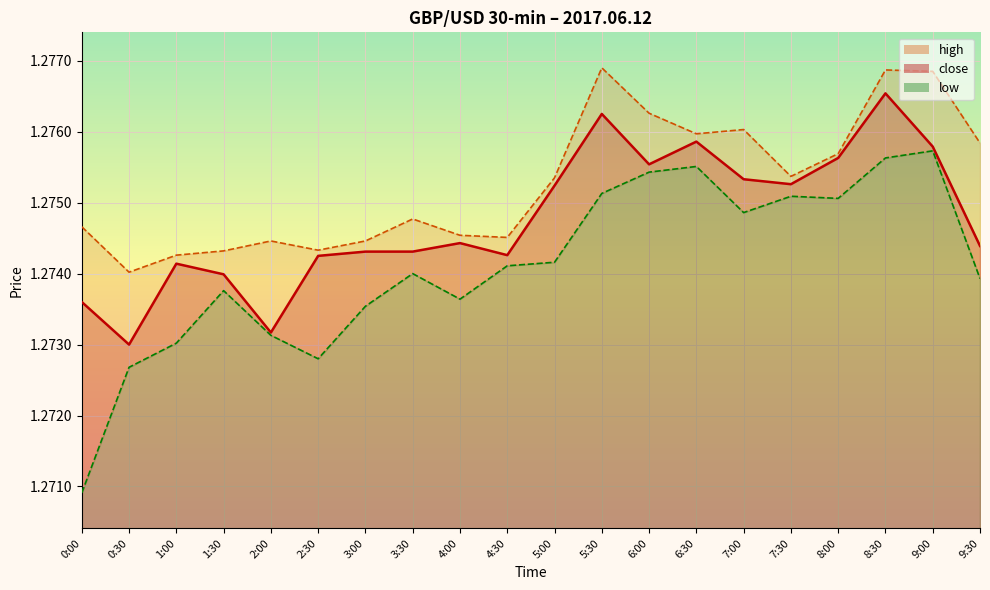

What is the sum of all values?

25.5